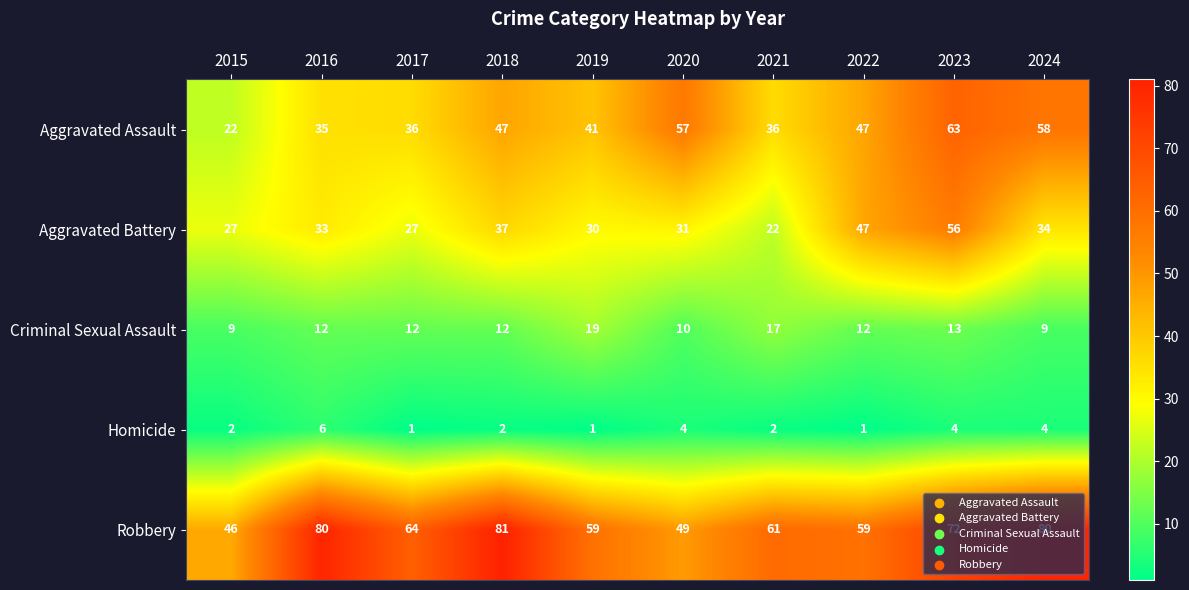

Rank the series by their maximum value, from lowest to highest.

Homicide, Criminal Sexual Assault, Aggravated Battery, Aggravated Assault, Robbery